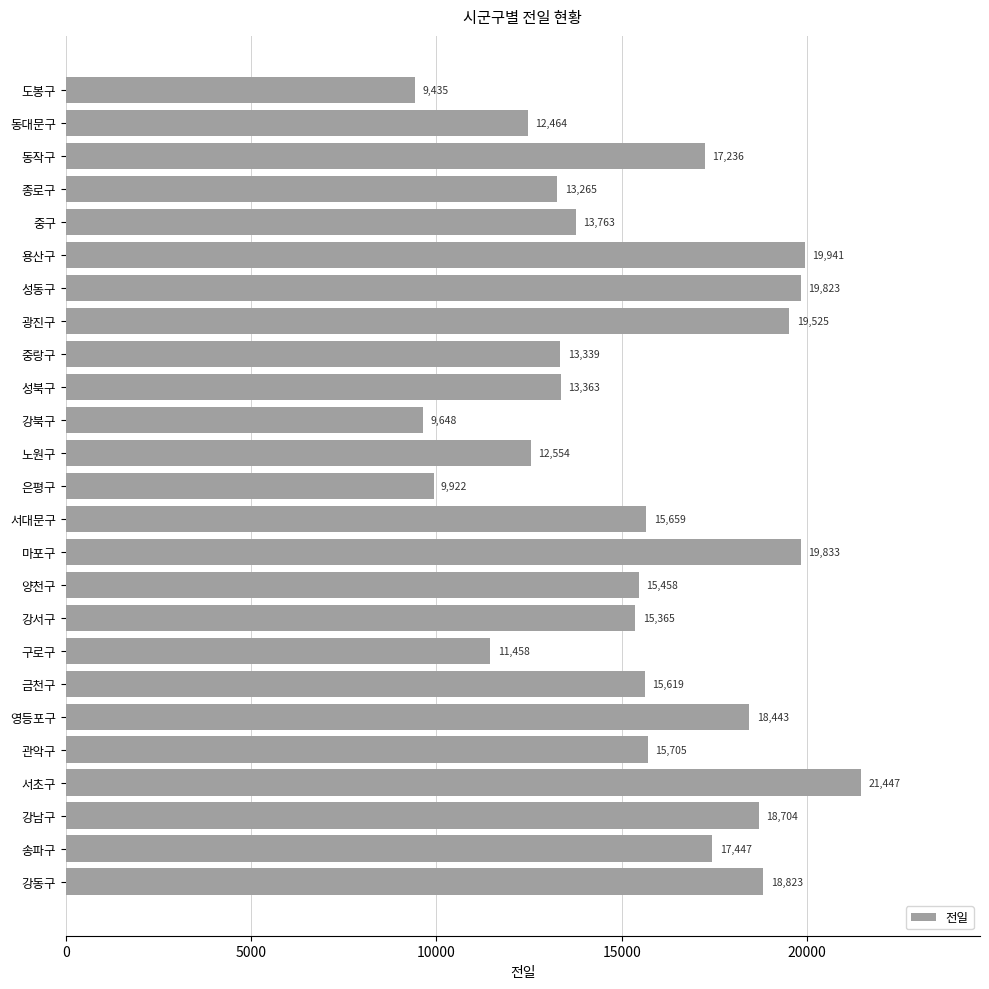

List the labels in order of value, largest first.

서초구, 용산구, 마포구, 성동구, 광진구, 강동구, 강남구, 영등포구, 송파구, 동작구, 관악구, 서대문구, 금천구, 양천구, 강서구, 중구, 성북구, 중랑구, 종로구, 노원구, 동대문구, 구로구, 은평구, 강북구, 도봉구